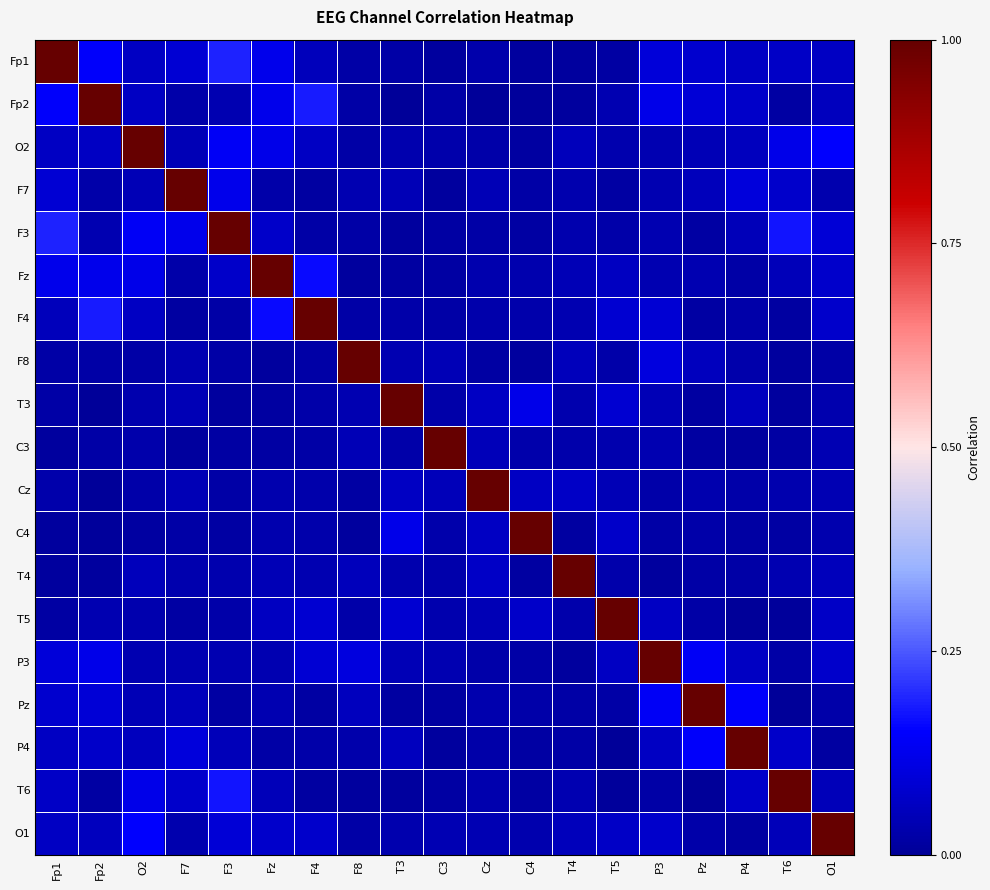

At F8, list the series in order from smallest to largest.

C4, Fz, T6, Cz, Fp1, O2, O1, Fp2, F3, F4, T5, P4, F7, T3, C3, T4, Pz, P3, F8